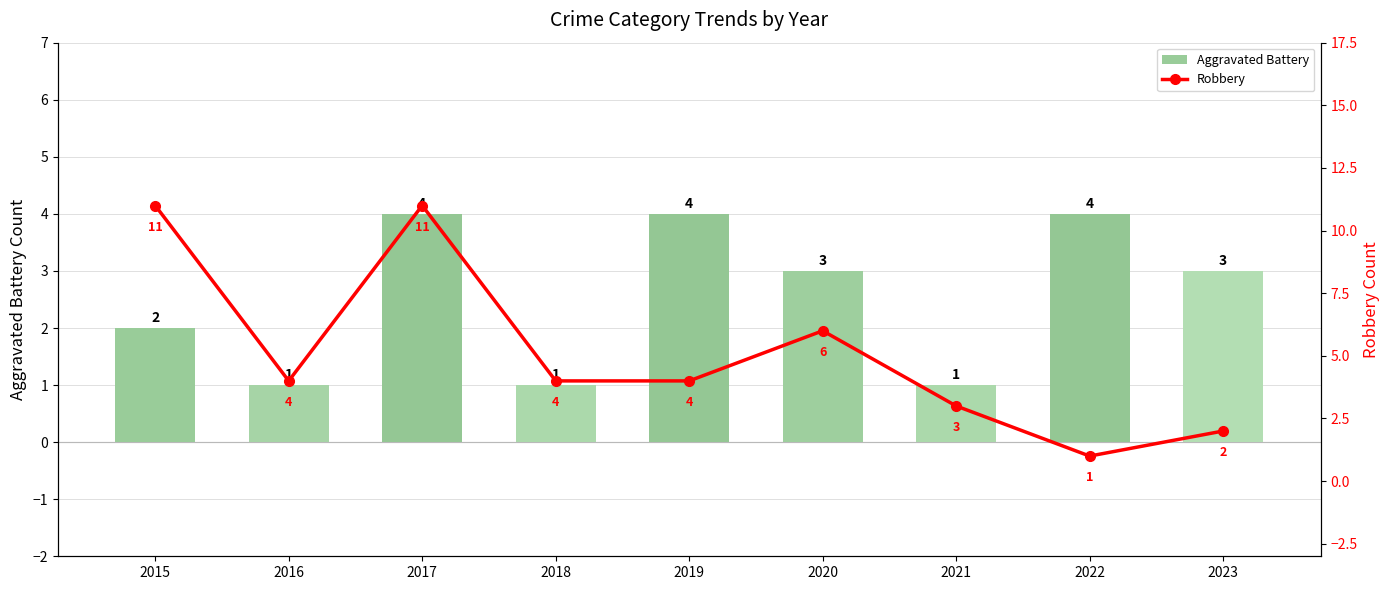

Reading left to right, transcribe all the data shown in this chart.

Aggravated Battery: 2015=2	2016=1	2017=4	2018=1	2019=4	2020=3	2021=1	2022=4	2023=3
Robbery: 2015=11	2016=4	2017=11	2018=4	2019=4	2020=6	2021=3	2022=1	2023=2